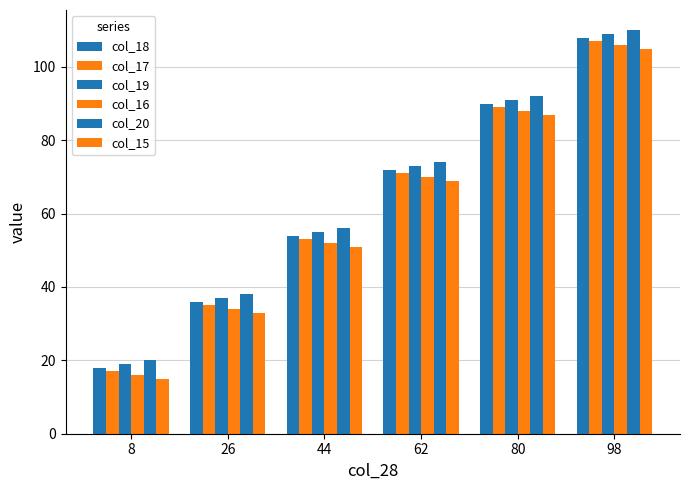

Where does the col_16 series first go above 70?

80